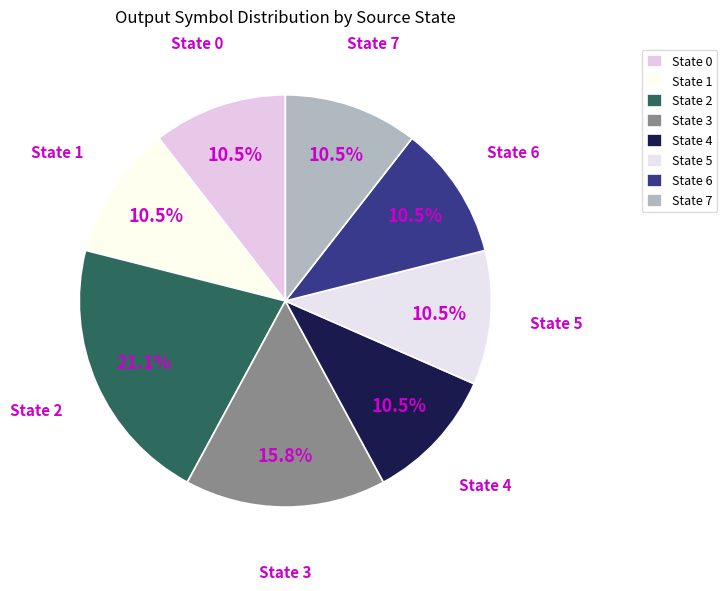

How many slices are in this pie chart?

8